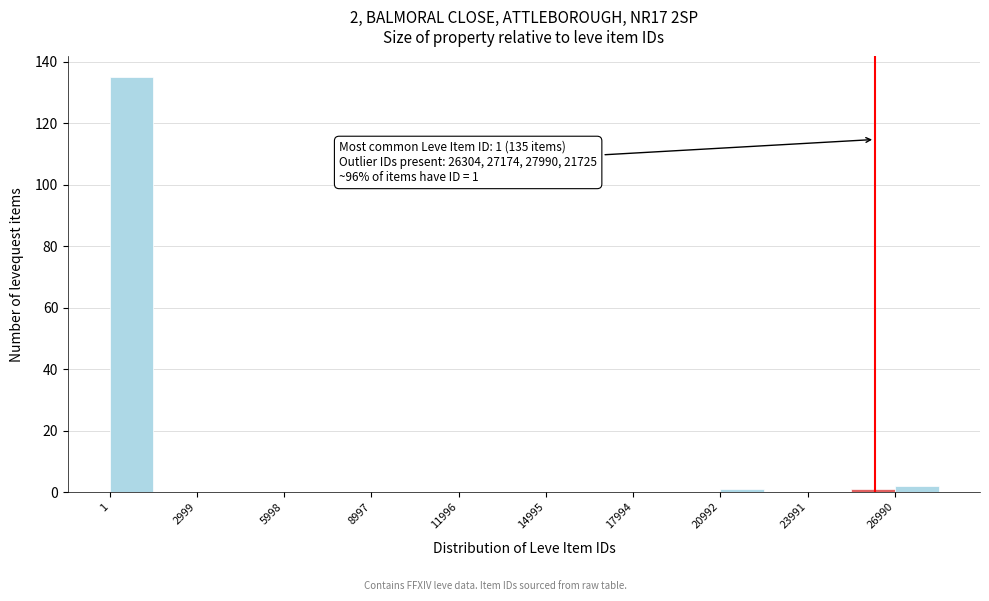

Around what value on the x-axis is the tallest bar? Give the approximate position of its centre, as read against the axis.

1000